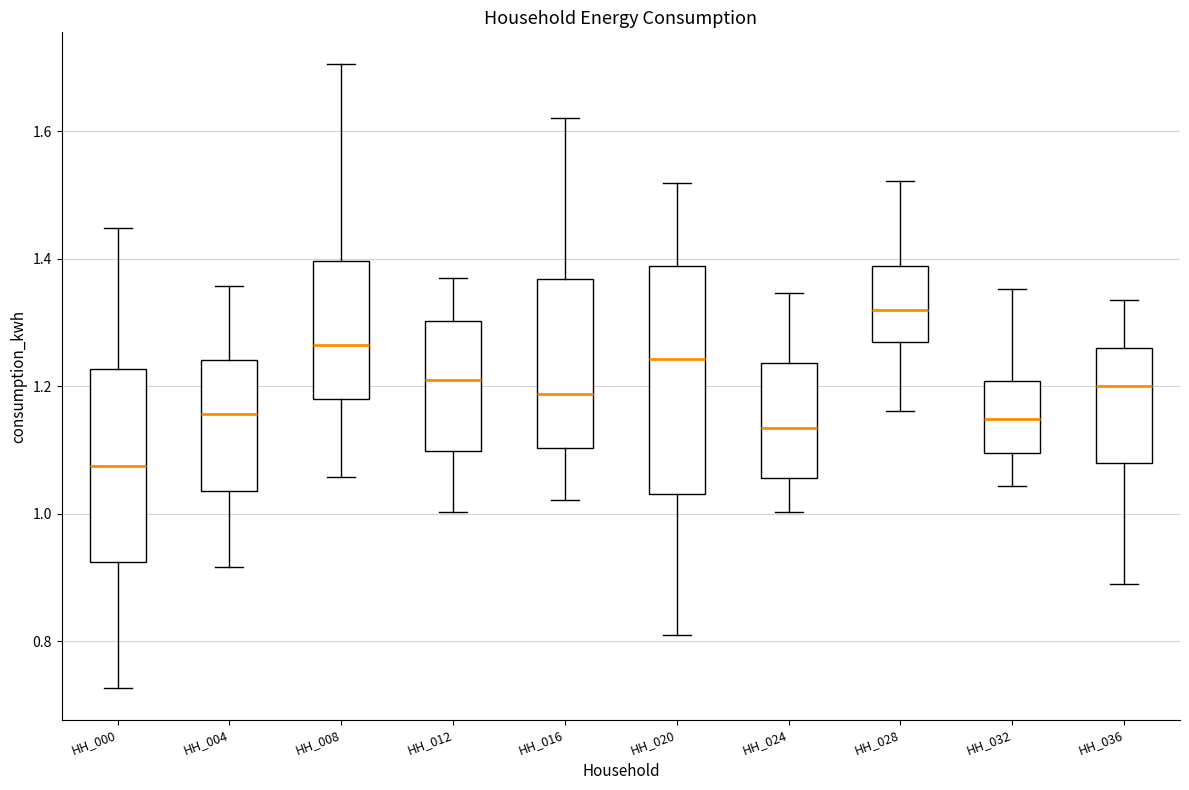

Reading left to right, read every box against the y-axis: the position of its median line, the range the box covers, and the ends of its whiskers. The values are not printed on the chart, so give them approximately, as read against the axis.

HH_000: median 1.08, box 0.92 to 1.22, whiskers 0.72 to 1.44
HH_004: median 1.16, box 1.04 to 1.24, whiskers 0.92 to 1.36
HH_008: median 1.26, box 1.18 to 1.40, whiskers 1.06 to 1.70
HH_012: median 1.20, box 1.10 to 1.30, whiskers 1.00 to 1.36
HH_016: median 1.18, box 1.10 to 1.36, whiskers 1.02 to 1.62
HH_020: median 1.24, box 1.04 to 1.38, whiskers 0.80 to 1.52
HH_024: median 1.14, box 1.06 to 1.24, whiskers 1.00 to 1.34
HH_028: median 1.32, box 1.26 to 1.38, whiskers 1.16 to 1.52
HH_032: median 1.14, box 1.10 to 1.20, whiskers 1.04 to 1.36
HH_036: median 1.20, box 1.08 to 1.26, whiskers 0.90 to 1.34